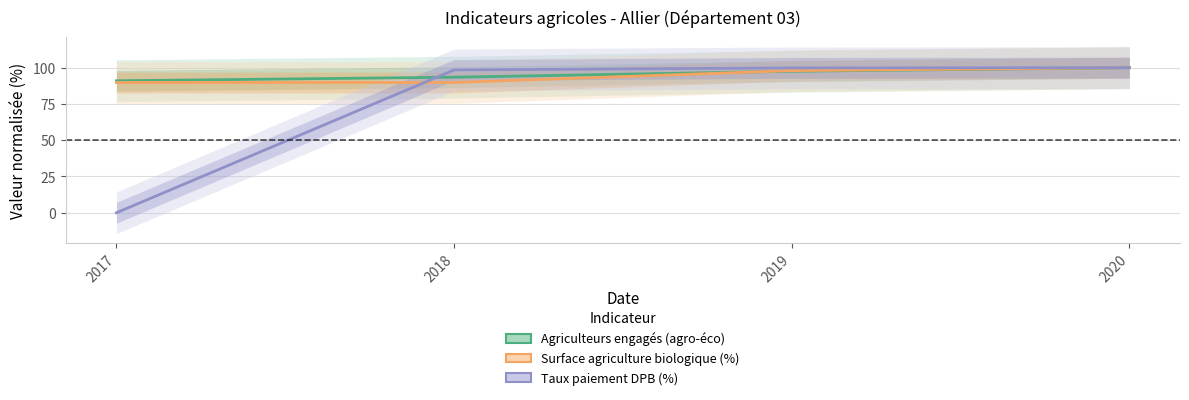

At how many categories does at least one series exceed 81?

4